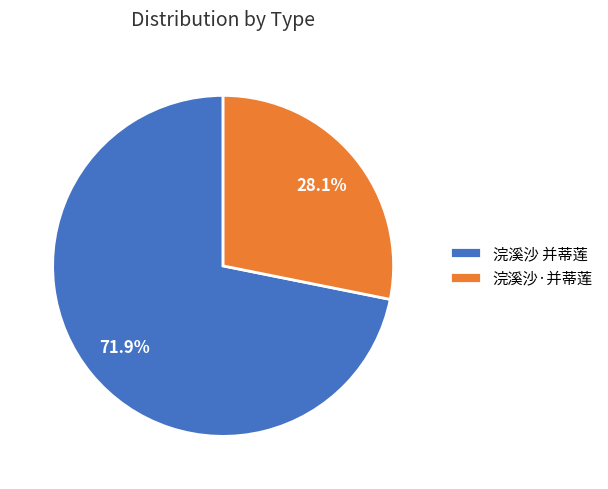

To the nearest percent, what portion does 浣溪沙 并蒂莲 represent?

72%